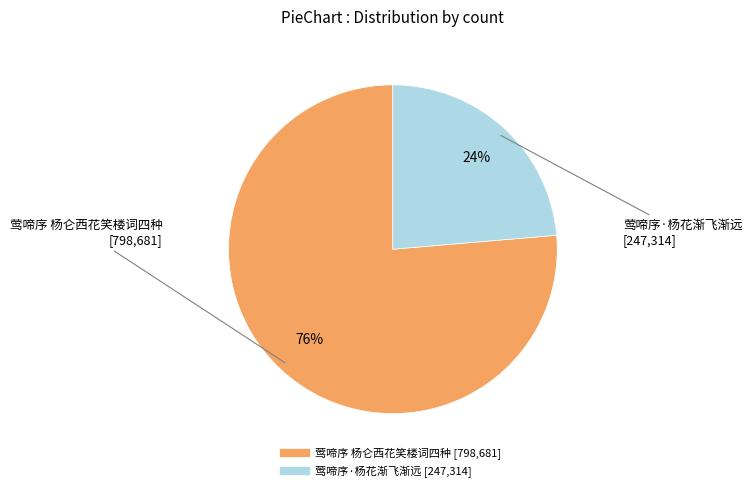

Do 莺啼序 杨仑西花笑楼词四种 and 莺啼序·杨花渐飞渐远 together represent more than half of the pie?

Yes